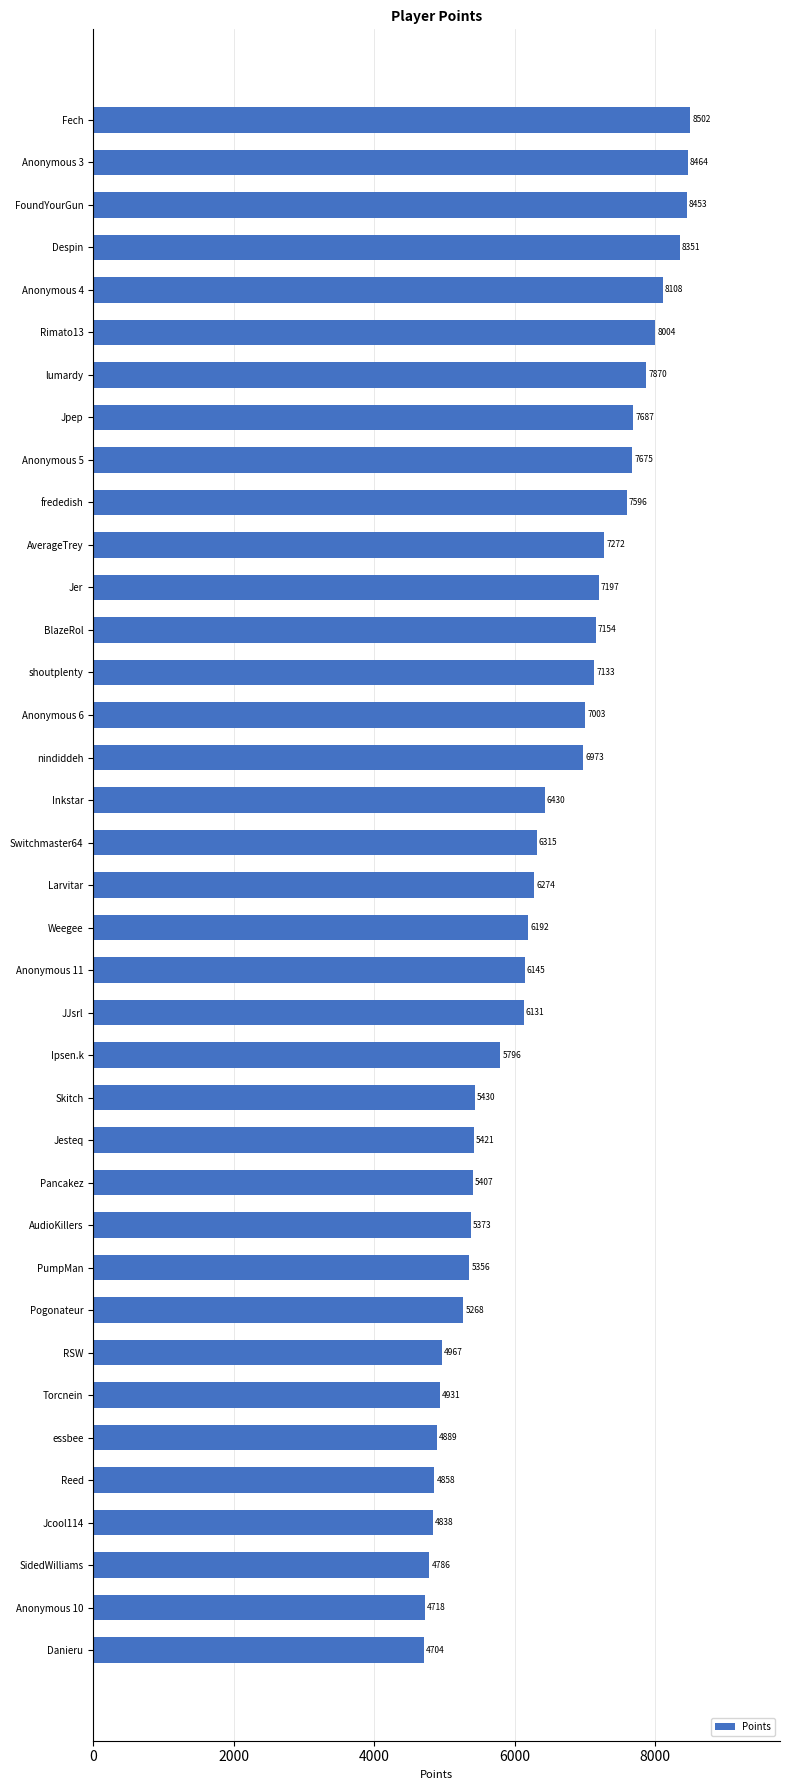

Reading bottom to top, extract all data points from this chart.

Danieru=4704	Anonymous 10=4718	SidedWilliams=4786	Jcool114=4838	Reed=4858	essbee=4889	Torcnein=4931	RSW=4967	Pogonateur=5268	PumpMan=5356	AudioKillers=5373	Pancakez=5407	Jesteq=5421	Skitch=5430	Ipsen.k=5796	JJsrl=6131	Anonymous 11=6145	Weegee=6192	Larvitar=6274	Switchmaster64=6315	Inkstar=6430	nindiddeh=6973	Anonymous 6=7003	shoutplenty=7133	BlazeRol=7154	Jer=7197	AverageTrey=7272	frededish=7596	Anonymous 5=7675	Jpep=7687	lumardy=7870	Rimato13=8004	Anonymous 4=8108	Despin=8351	FoundYourGun=8453	Anonymous 3=8464	Fech=8502